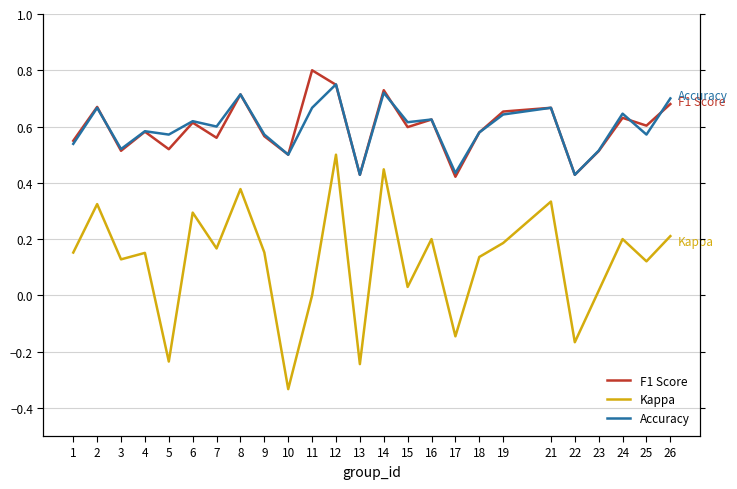

How many data points in Kappa are above 0?

19